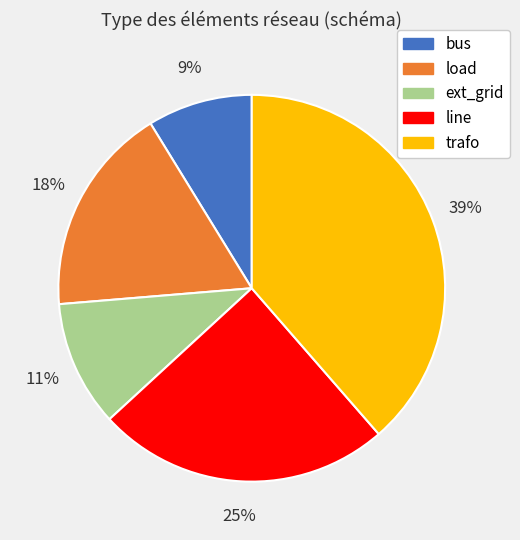

To the nearest percent, what portion does load represent?

18%